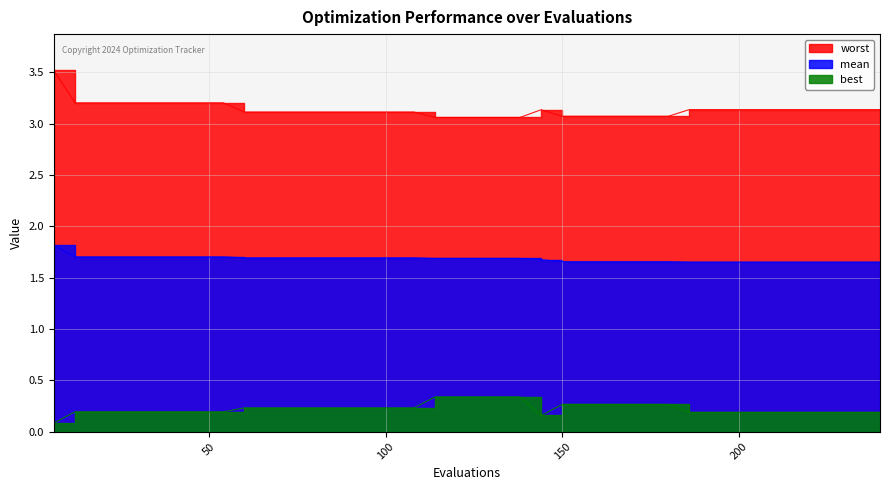

What is the difference between the second highest and second lowest values in the mean series?

0.1